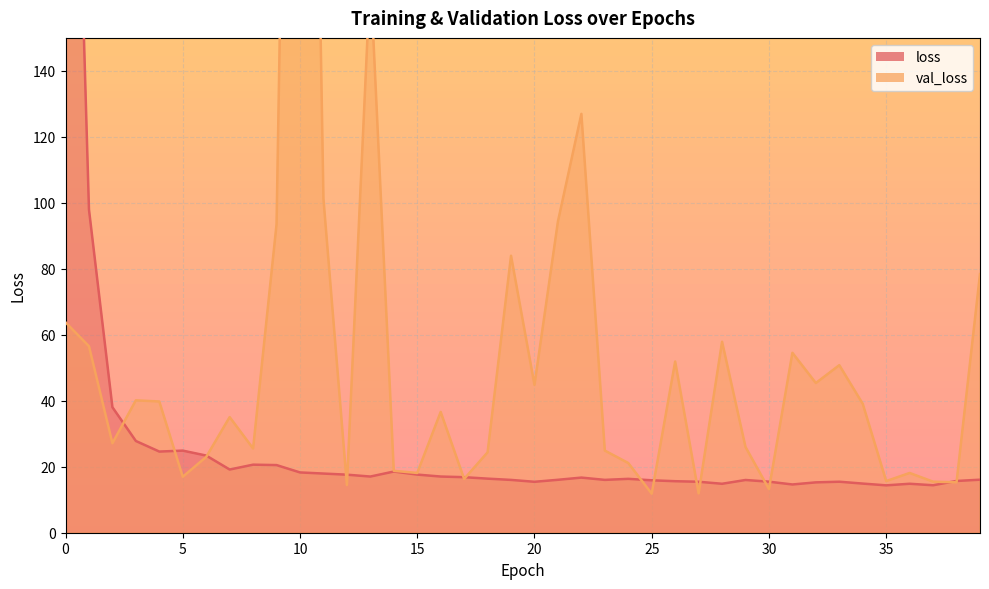

What are all the series names shown in the legend?

loss, val_loss